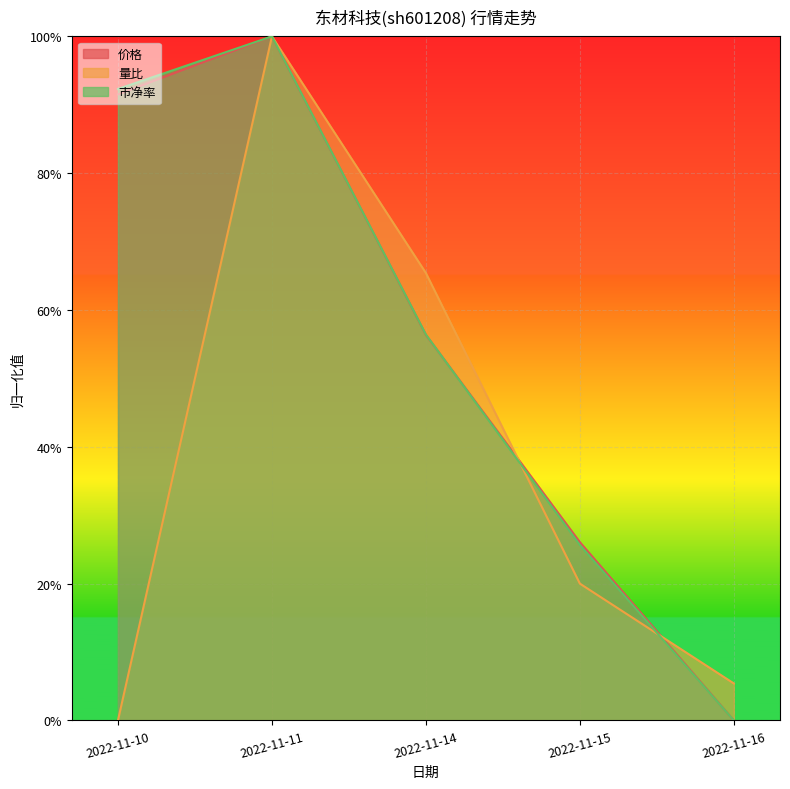

Where is 价格 nearest to the value 0?

2022-11-16